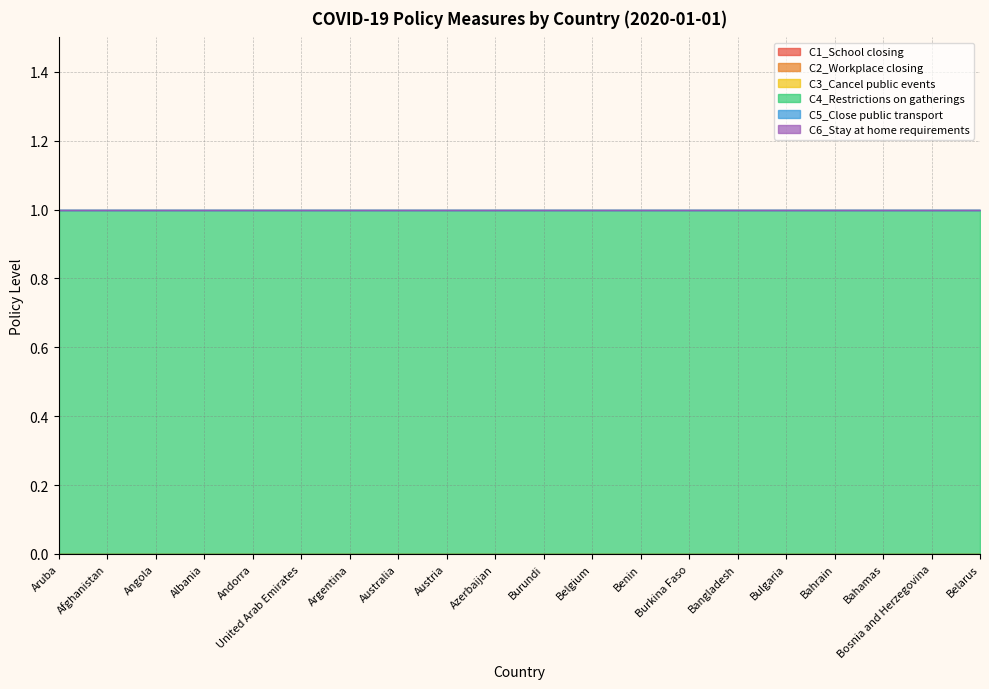

True or false: C4_Restrictions on gatherings and C3_Cancel public events cross at least once.

False